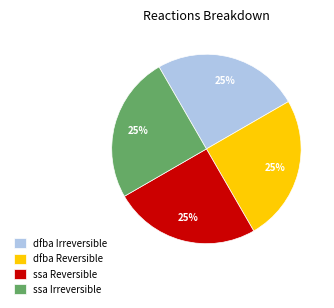

True or false: dfba Irreversible accounts for 25% of the total.

True